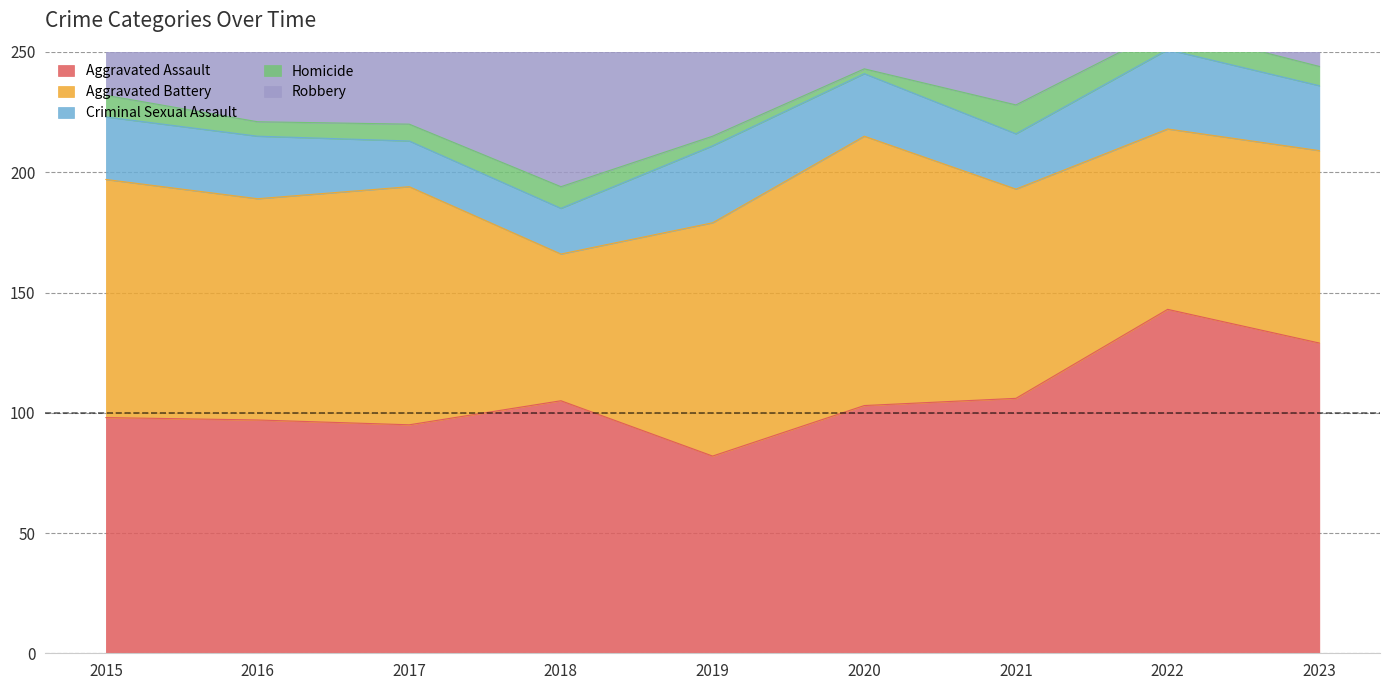

Is the value of Aggravated Assault at 2018 greater than the value of Homicide at 2022?

Yes